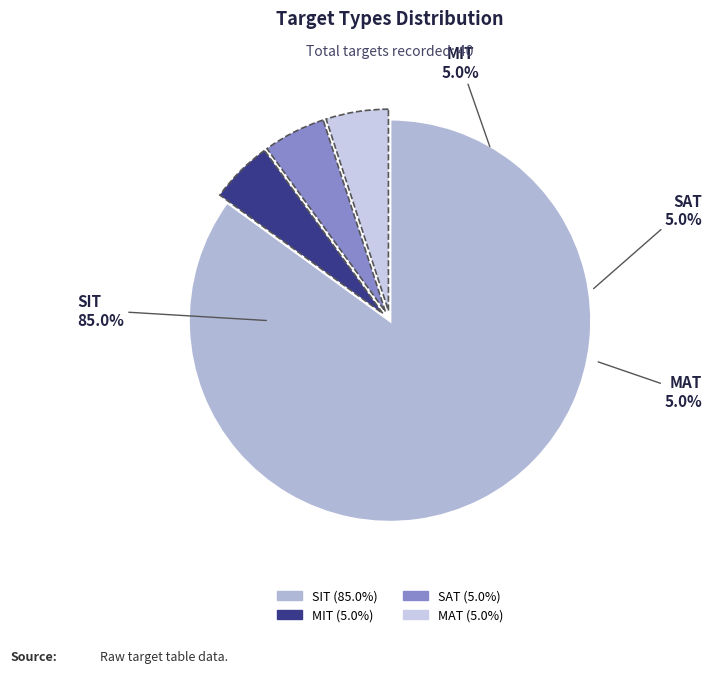

Which slice is the smallest?

MIT